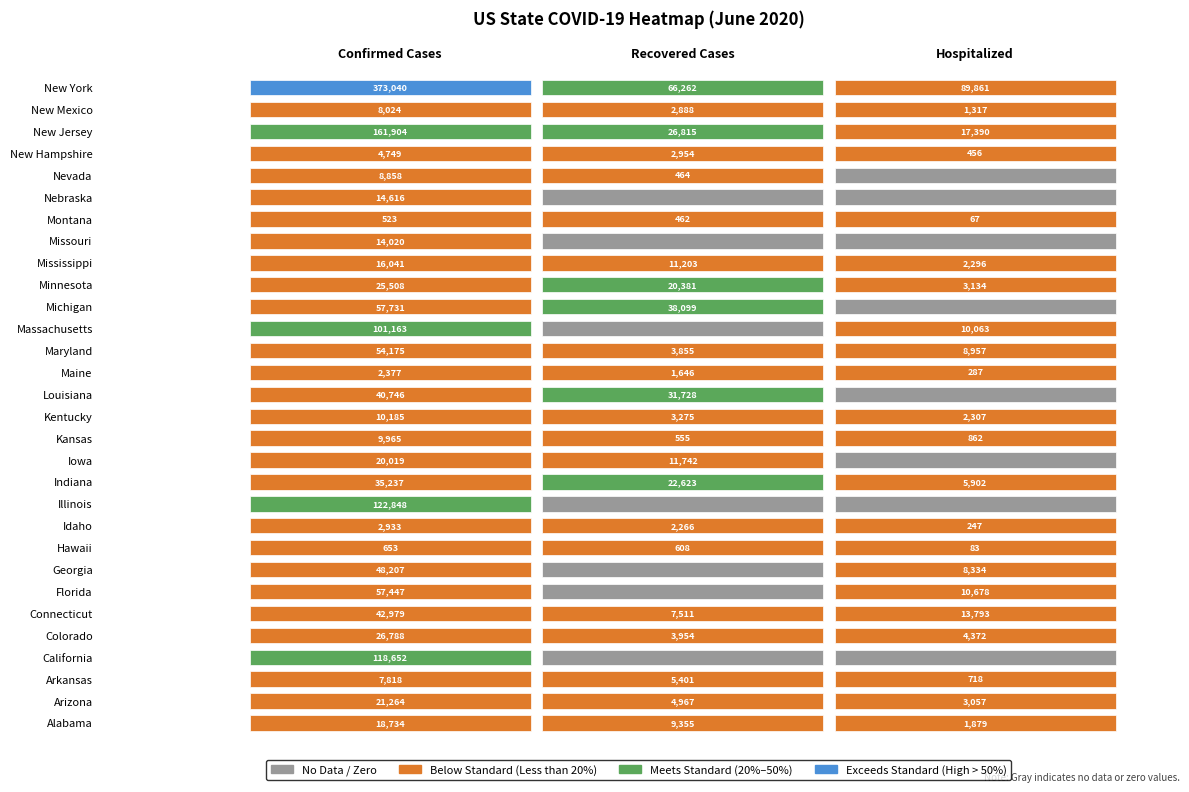

The hospitalized series shows -27772 at 3. True or false?

False